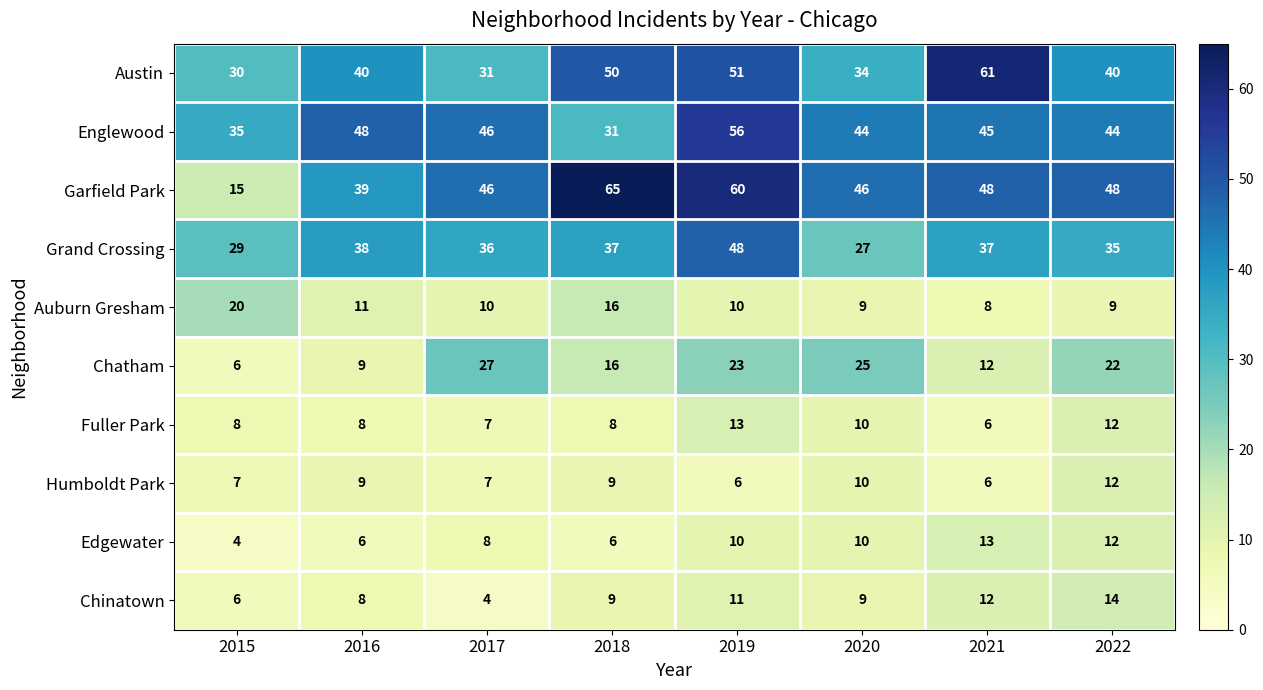

Which series has the largest total across all categories?

Garfield Park